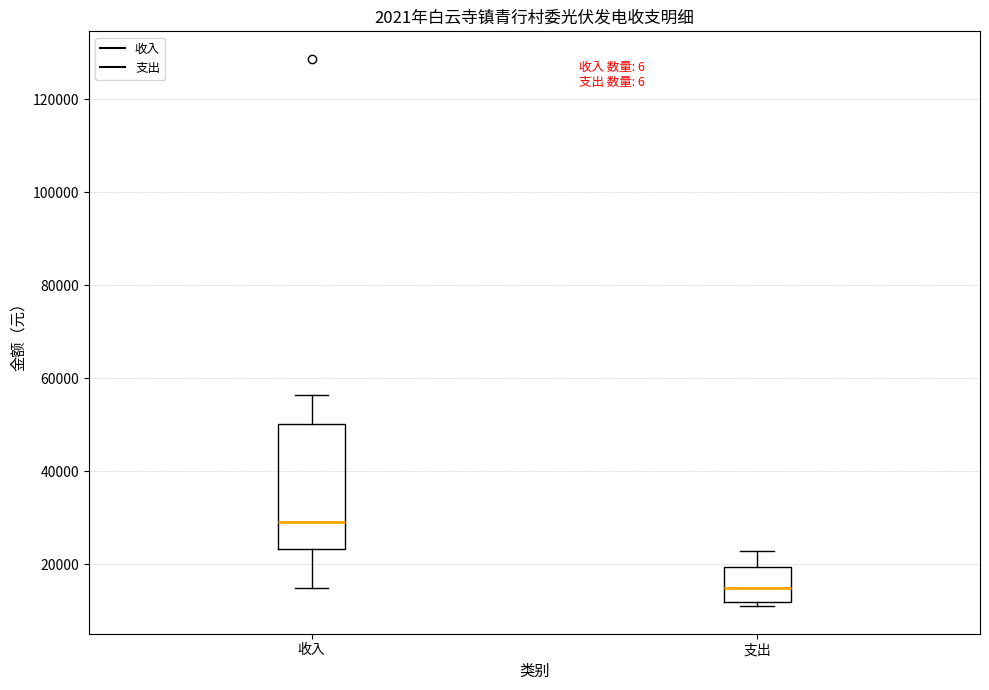

Which box is the tallest, from its lower edge to its upper edge?

收入